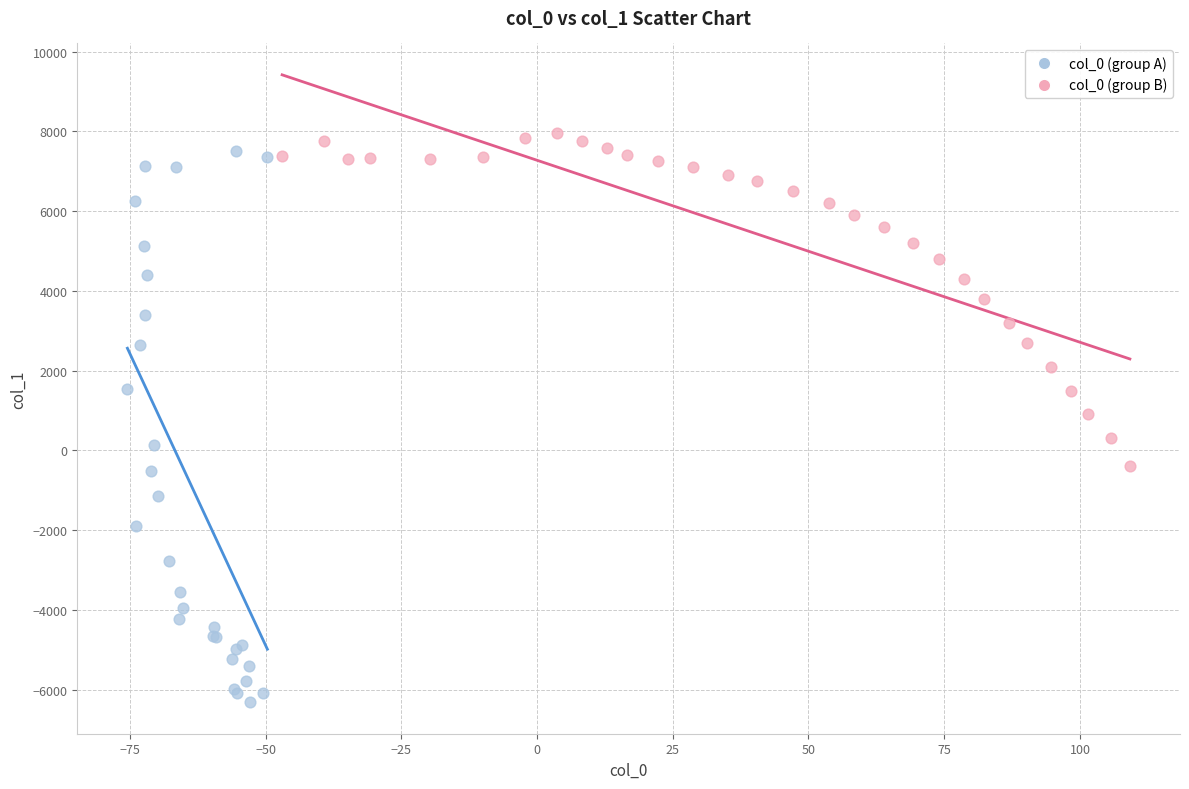

Which series reaches the minimum Y coordinate?

col_0 (group A)